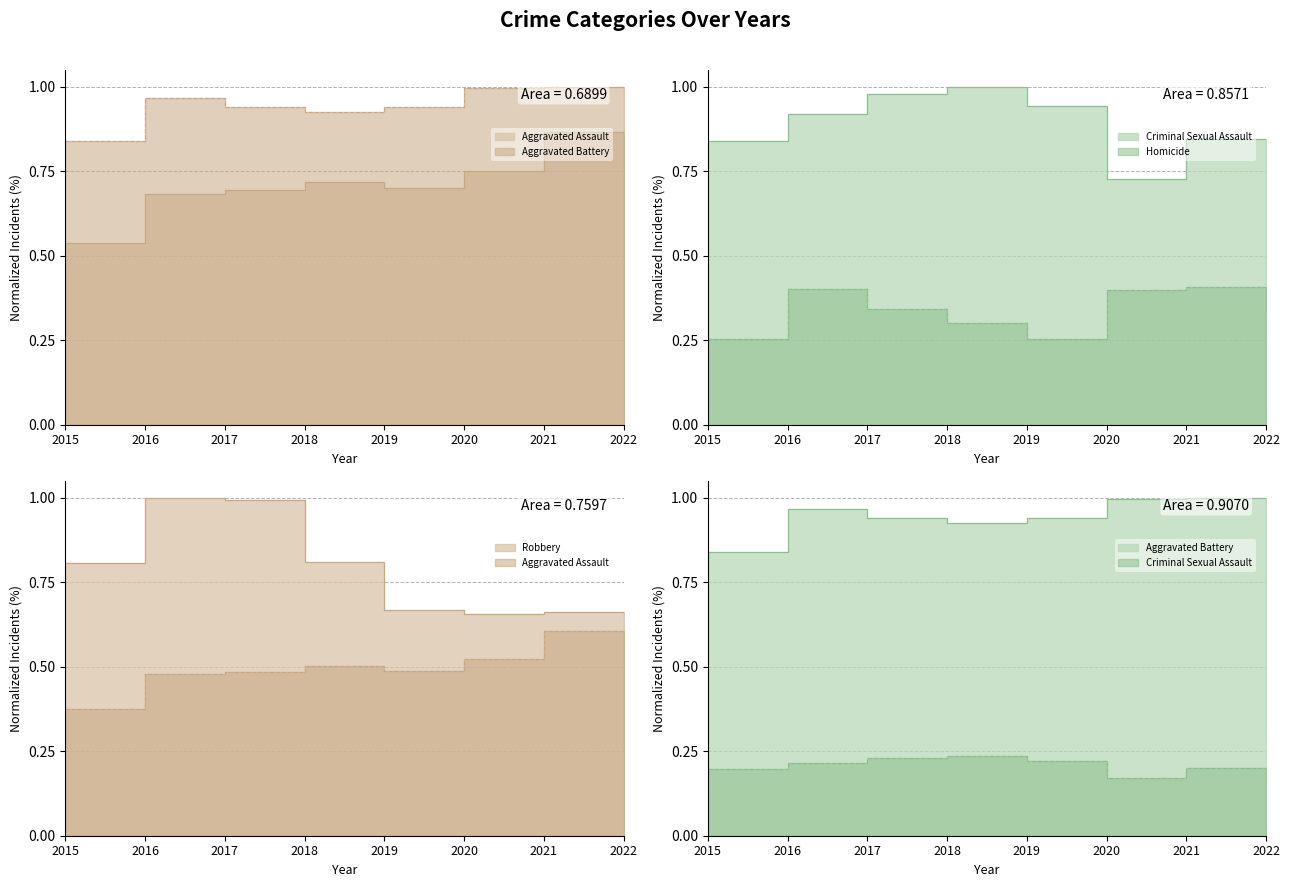

Count the number of categories in the chart.

8